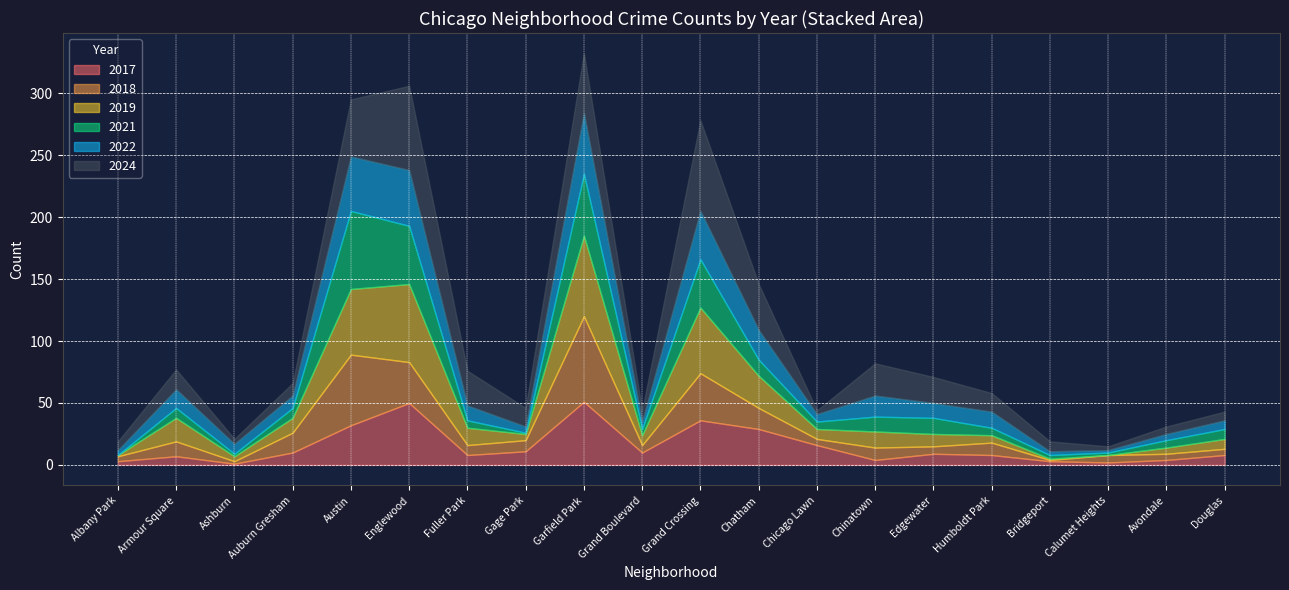

At which category is the sum across all series the highest?

Garfield Park